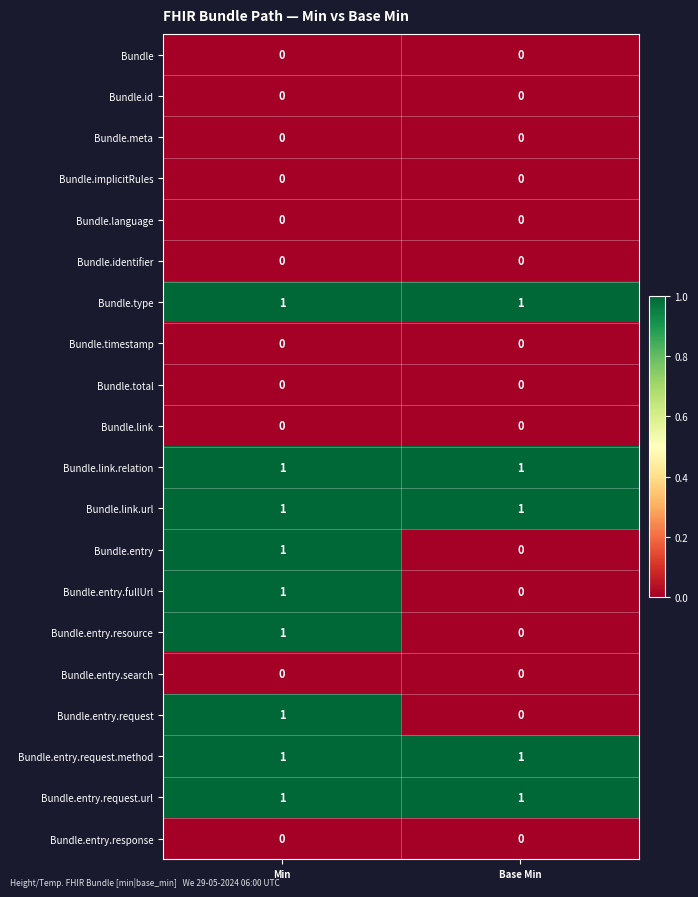

True or false: Bundle.entry.resource has a value of 0 at Base Min.

True